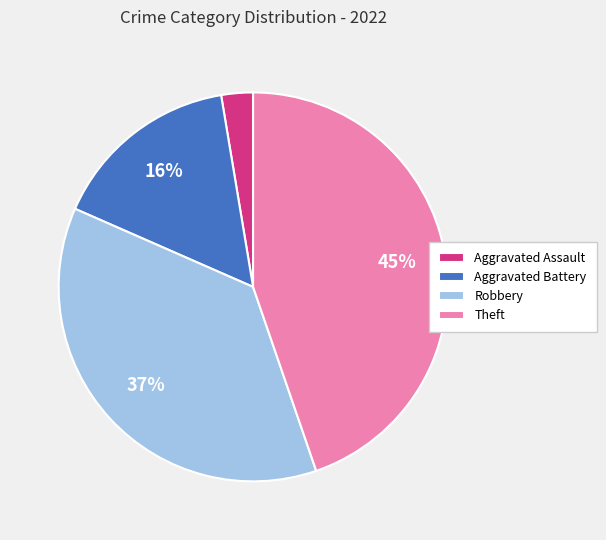

True or false: Theft accounts for 45% of the total.

True